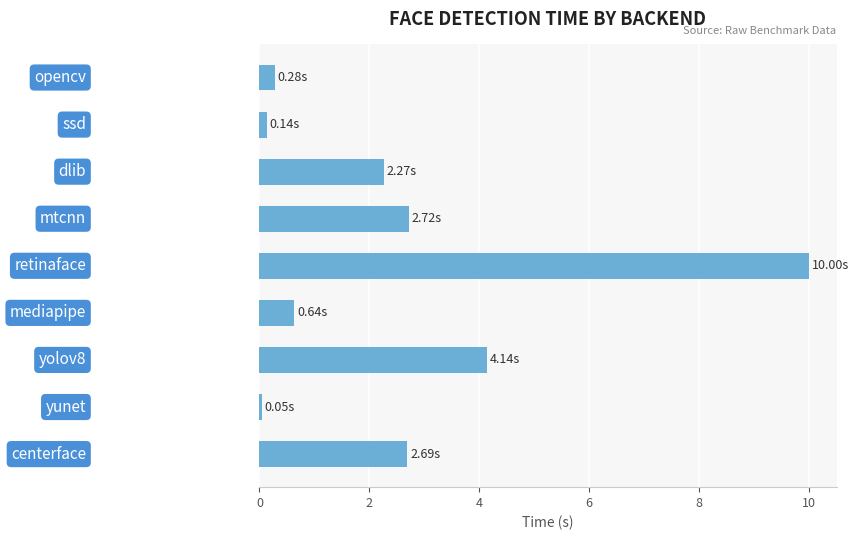

What is the average value?

2.5